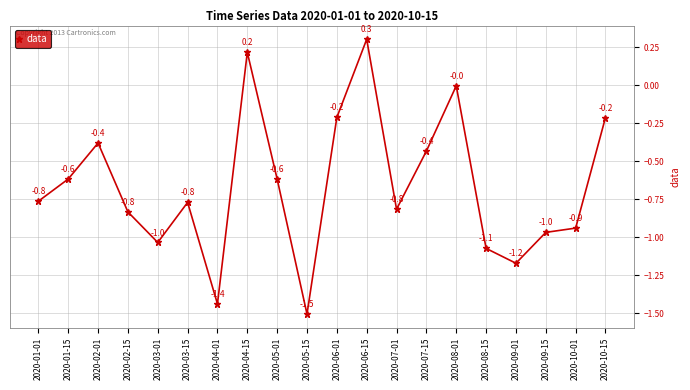

What is the difference between the maximum and minimum values?

1.8